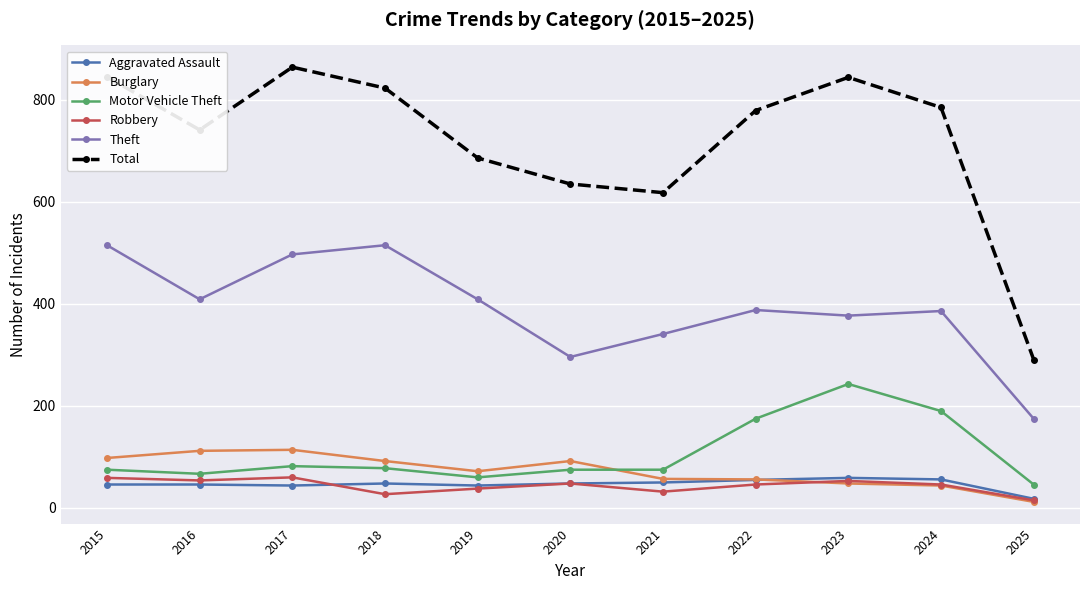

Between 2015 and 2019, which series saw the biggest shift?

Total